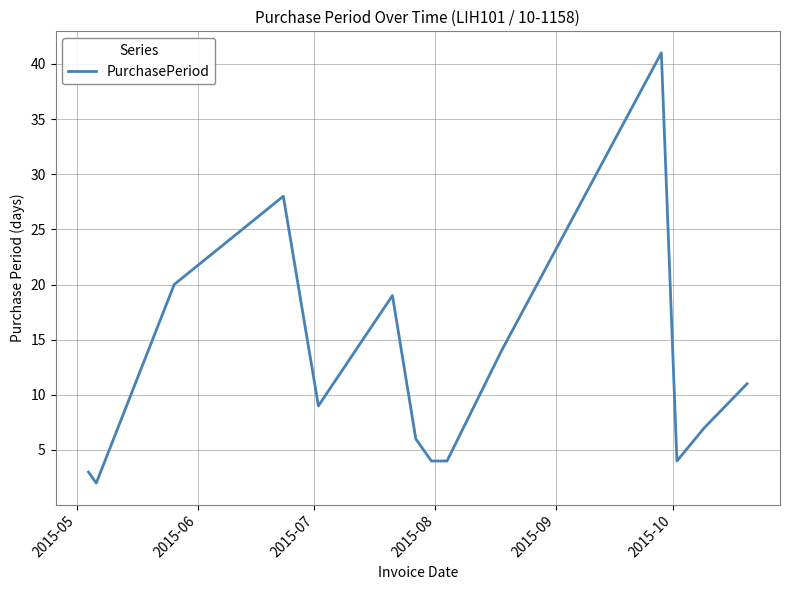

What is the maximum value shown in the chart?

41